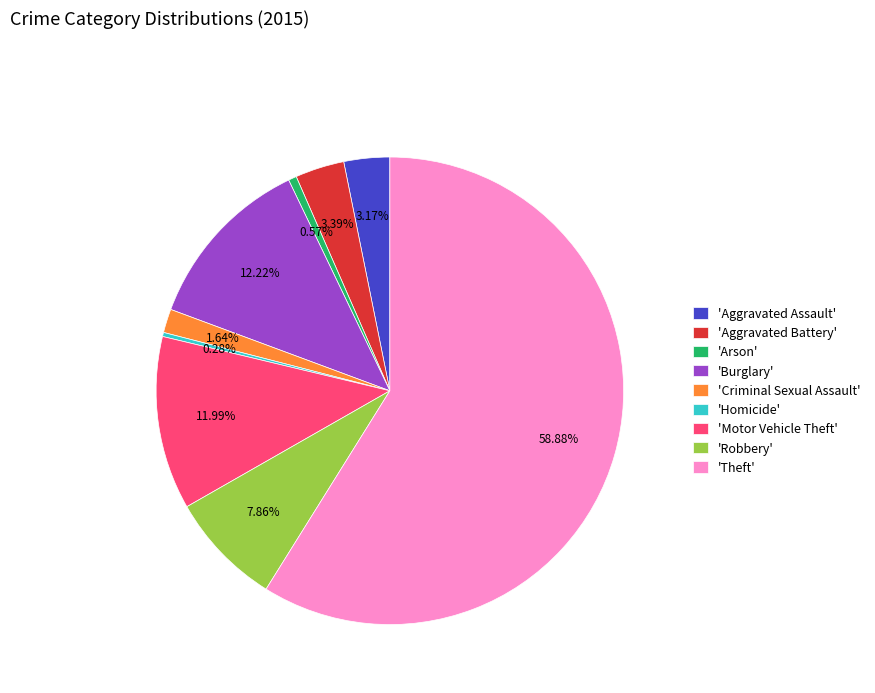

Is there a majority slice in this chart?

Yes